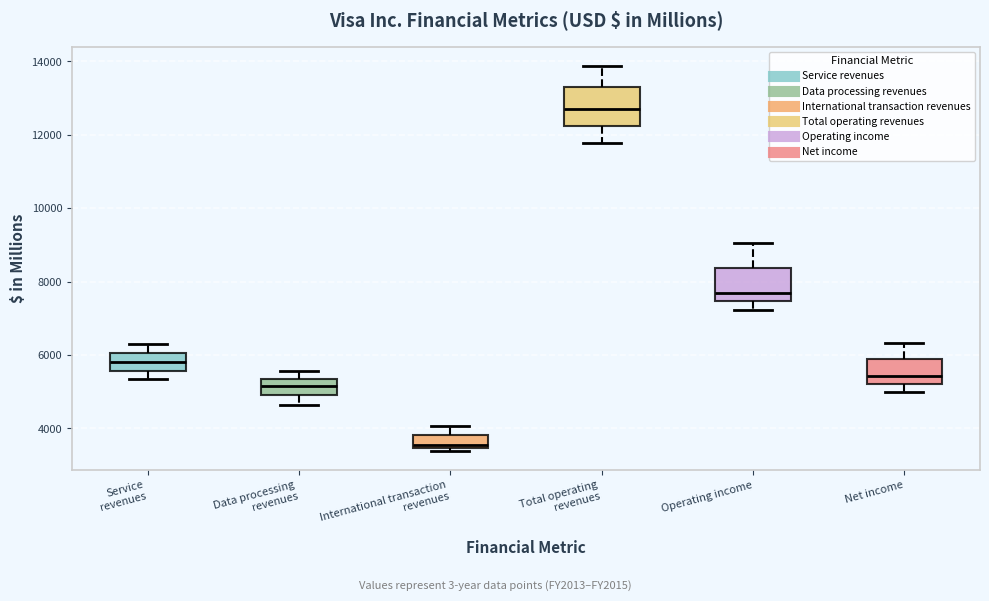

Reading left to right, read every box against the y-axis: the position of its median line, the range the box covers, and the ends of its whiskers. The values are not printed on the chart, so give them approximately, as read against the axis.

Service revenues: median 5800, box 5600 to 6000, whiskers 5400 to 6400
Data processing revenues: median 5200, box 5000 to 5400, whiskers 4600 to 5600
International transaction revenues: median 3600, box 3400 to 3800, whiskers 3400 (just below the box's lower edge) to 4000
Total operating revenues: median 12800, box 12200 to 13200, whiskers 11800 to 13800
Operating income: median 7600, box 7400 to 8400, whiskers 7200 to 9000
Net income: median 5400, box 5200 to 5800, whiskers 5000 to 6400